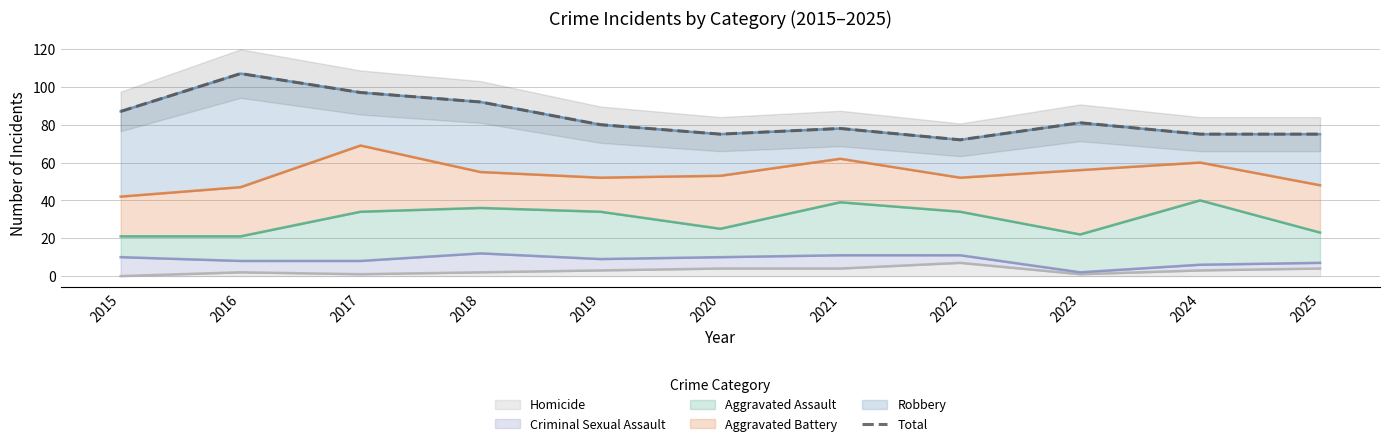

How many lines are shown in the chart?

1